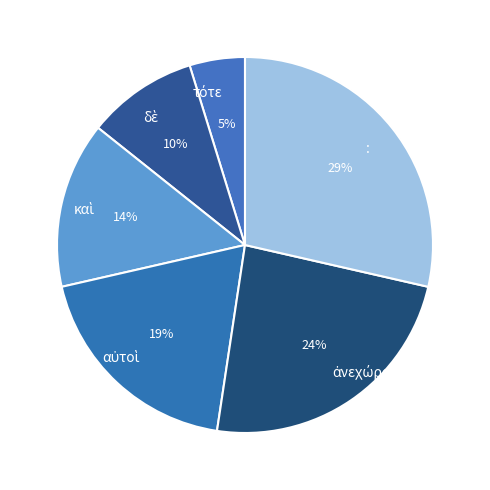

To the nearest percent, what percentage of the pie is :?

29%